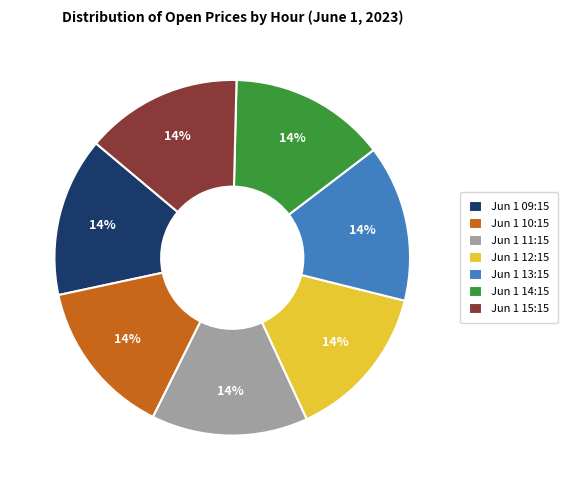

Approximately how many times larger is the value at Jun 1 14:15 compared to Jun 1 11:15?

1.0